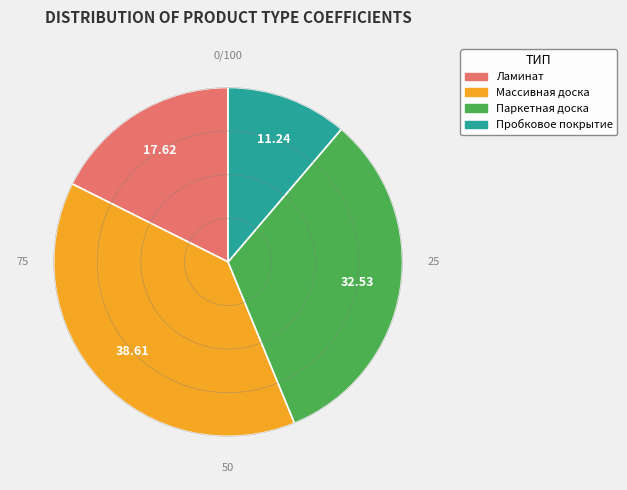

Rank the categories by value from lowest to highest.

Пробковое покрытие, Ламинат, Паркетная доска, Массивная доска